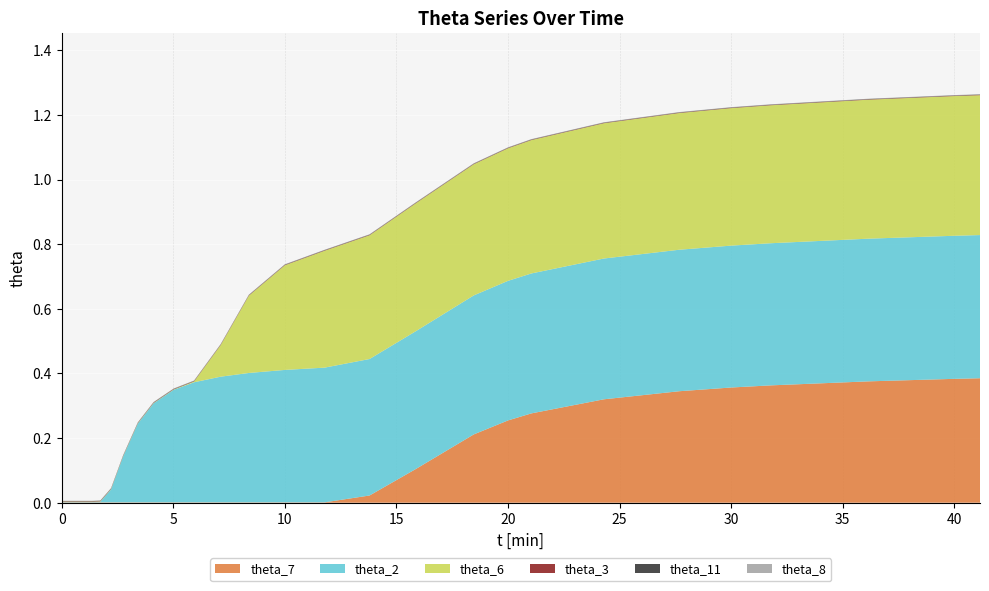

Reading left to right, transcribe all the data shown in this chart.

theta_7: 0=0.0	1=0.0	2=0.0	3=0.0	4=0.0	5=0.0	6=0.0	7=0.0	8=0.0	9=0.0	10=0.0	11=0.0	12=0.0	13=0.0	14=0.0	15=0.0	16=0.0	17=0.0	18=0.0	19=0.0	20=0.0	21=0.0	22=0.0	23=0.0	24=0.0	25=0.0	26=0.0	27=0.0	28=0.0	29=0.1	30=0.2	31=0.3	32=0.3	33=0.3	34=0.3	35=0.4	36=0.4	37=0.4	38=0.4	39=0.4
theta_2: 0=0.0	1=0.0	2=0.0	3=0.0	4=0.0	5=0.0	6=0.0	7=0.0	8=0.0	9=0.0	10=0.0	11=0.0	12=0.0	13=0.0	14=0.0	15=0.0	16=0.0	17=0.0	18=0.0	19=0.1	20=0.2	21=0.3	22=0.3	23=0.4	24=0.4	25=0.4	26=0.4	27=0.4	28=0.4	29=0.4	30=0.4	31=0.4	32=0.4	33=0.4	34=0.4	35=0.4	36=0.4	37=0.4	38=0.4	39=0.4
theta_6: 0=0.0	1=0.0	2=0.0	3=0.0	4=0.0	5=0.0	6=0.0	7=0.0	8=0.0	9=0.0	10=0.0	11=0.0	12=0.0	13=0.0	14=0.0	15=0.0	16=0.0	17=0.0	18=0.0	19=0.0	20=0.0	21=0.0	22=0.0	23=0.0	24=0.1	25=0.2	26=0.3	27=0.4	28=0.4	29=0.4	30=0.4	31=0.4	32=0.4	33=0.4	34=0.4	35=0.4	36=0.4	37=0.4	38=0.4	39=0.4
theta_3: 0=0.0	1=0.0	2=0.0	3=0.0	4=0.0	5=0.0	6=0.0	7=0.0	8=0.0	9=0.0	10=0.0	11=0.0	12=0.0	13=0.0	14=0.0	15=0.0	16=0.0	17=0.0	18=0.0	19=0.0	20=0.0	21=0.0	22=0.0	23=0.0	24=0.0	25=0.0	26=0.0	27=0.0	28=0.0	29=0.0	30=0.0	31=0.0	32=0.0	33=0.0	34=0.0	35=0.0	36=0.0	37=0.0	38=0.0	39=0.0
theta_11: 0=0.0	1=0.0	2=0.0	3=0.0	4=0.0	5=0.0	6=0.0	7=0.0	8=0.0	9=0.0	10=0.0	11=0.0	12=0.0	13=0.0	14=0.0	15=0.0	16=0.0	17=0.0	18=0.0	19=0.0	20=0.0	21=0.0	22=0.0	23=0.0	24=0.0	25=0.0	26=0.0	27=0.0	28=0.0	29=0.0	30=0.0	31=0.0	32=0.0	33=0.0	34=0.0	35=0.0	36=0.0	37=0.0	38=0.0	39=0.0
theta_8: 0=0.0	1=0.0	2=0.0	3=0.0	4=0.0	5=0.0	6=0.0	7=0.0	8=0.0	9=0.0	10=0.0	11=0.0	12=0.0	13=0.0	14=0.0	15=0.0	16=0.0	17=0.0	18=0.0	19=0.0	20=0.0	21=0.0	22=0.0	23=0.0	24=0.0	25=0.0	26=0.0	27=0.0	28=0.0	29=0.0	30=0.0	31=0.0	32=0.0	33=0.0	34=0.0	35=0.0	36=0.0	37=0.0	38=0.0	39=0.0